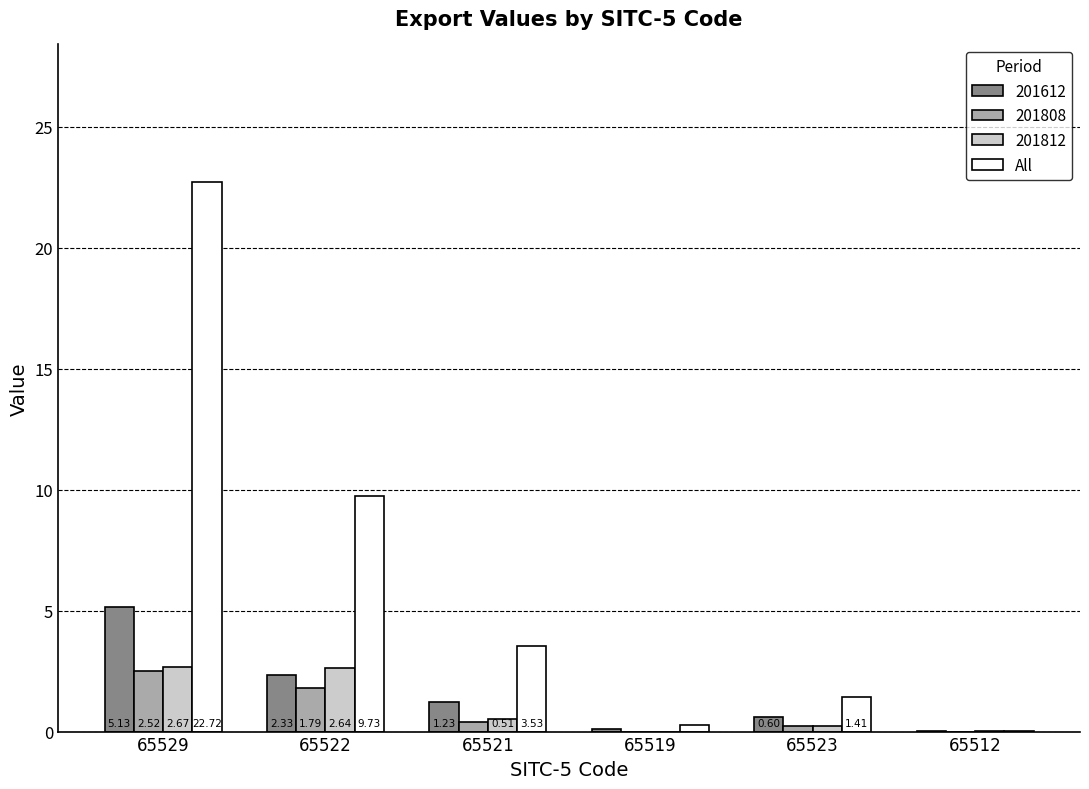

What is the sum of all All values?

37.7